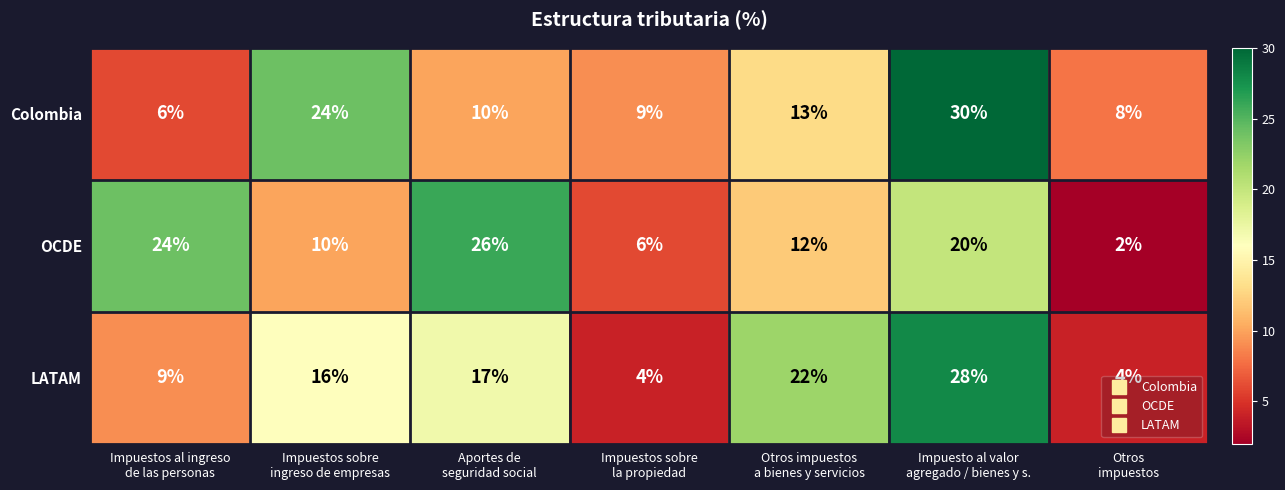

Rank the series by their maximum value, from lowest to highest.

OCDE, LATAM, Colombia